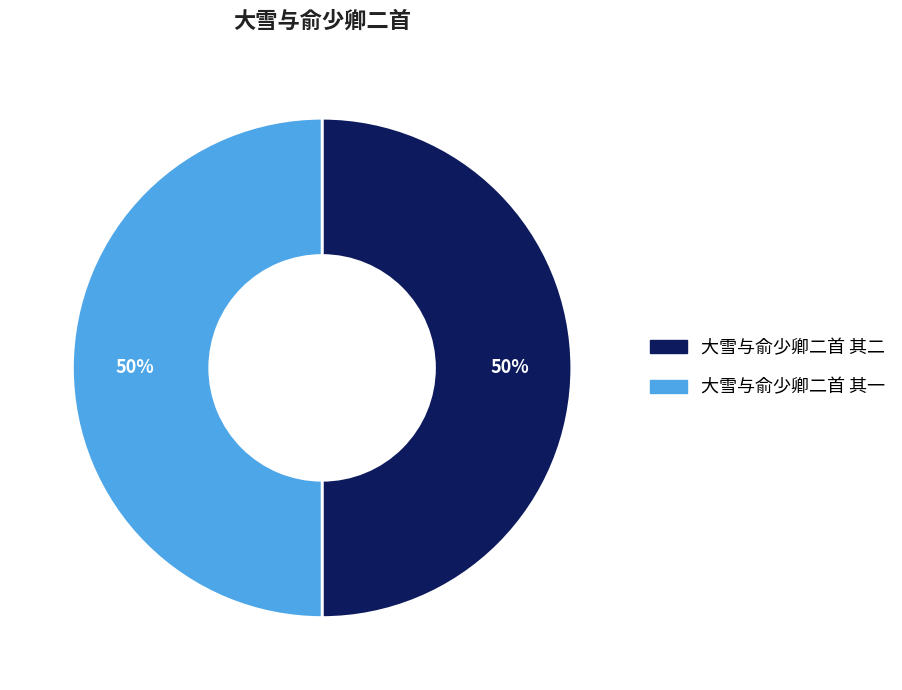

What percentage is the 大雪与俞少卿二首 其一 slice, to the nearest percent?

50%